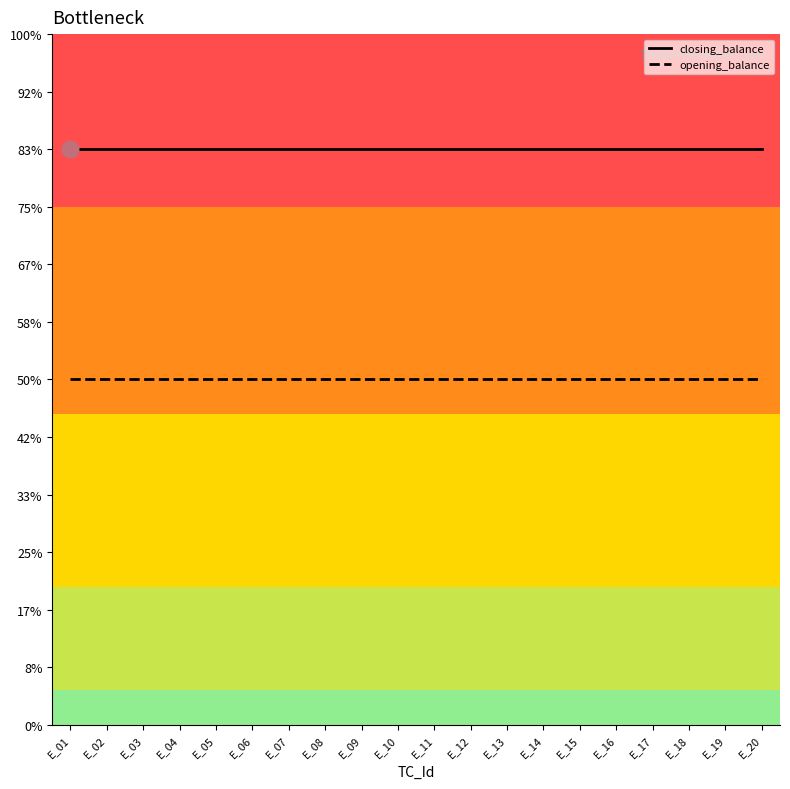

Between E_04 and E_18, which series saw the biggest shift?

closing_balance